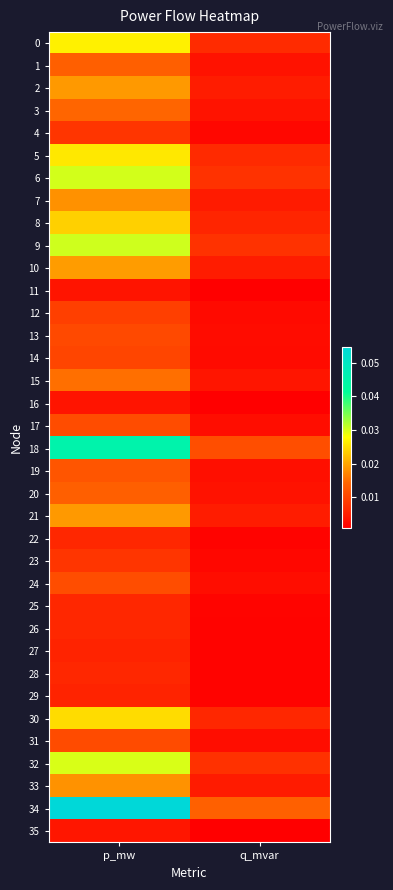

Which label corresponds to the largest value in the chart?

p_mw